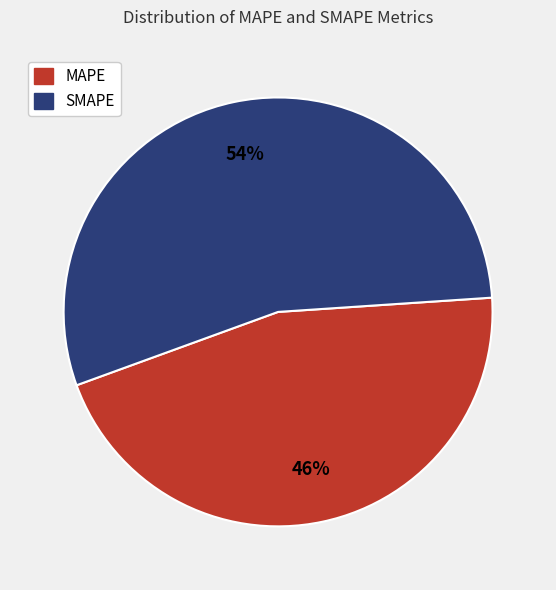

To the nearest percent, what percentage of the pie is MAPE?

46%